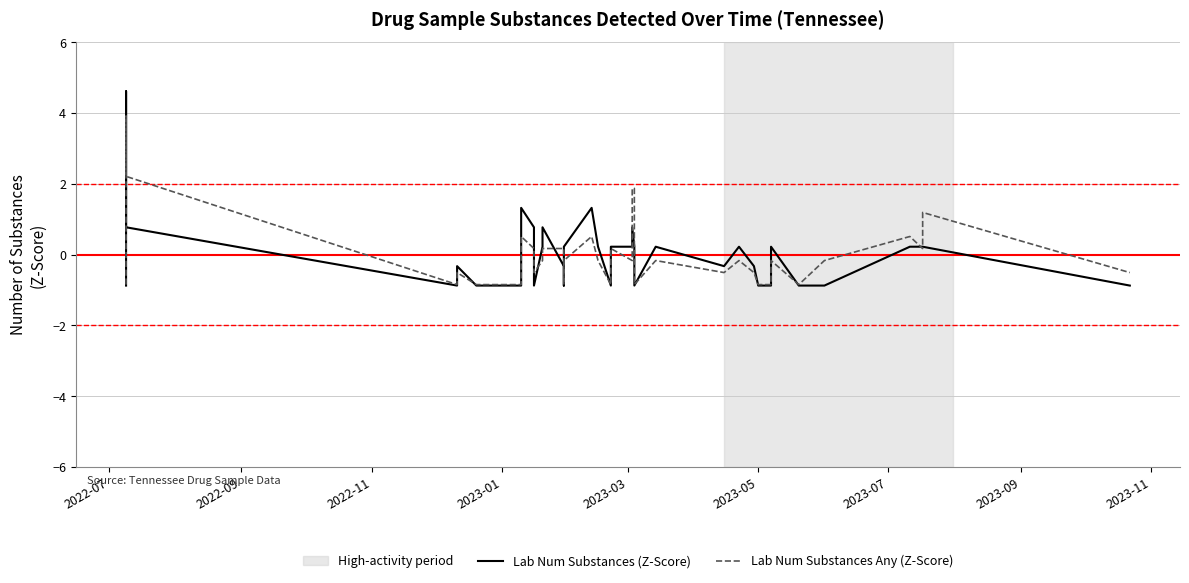

In Lab Num Substances (Z-Score), how many points are higher than both neighbors (excluding endpoints)?

9